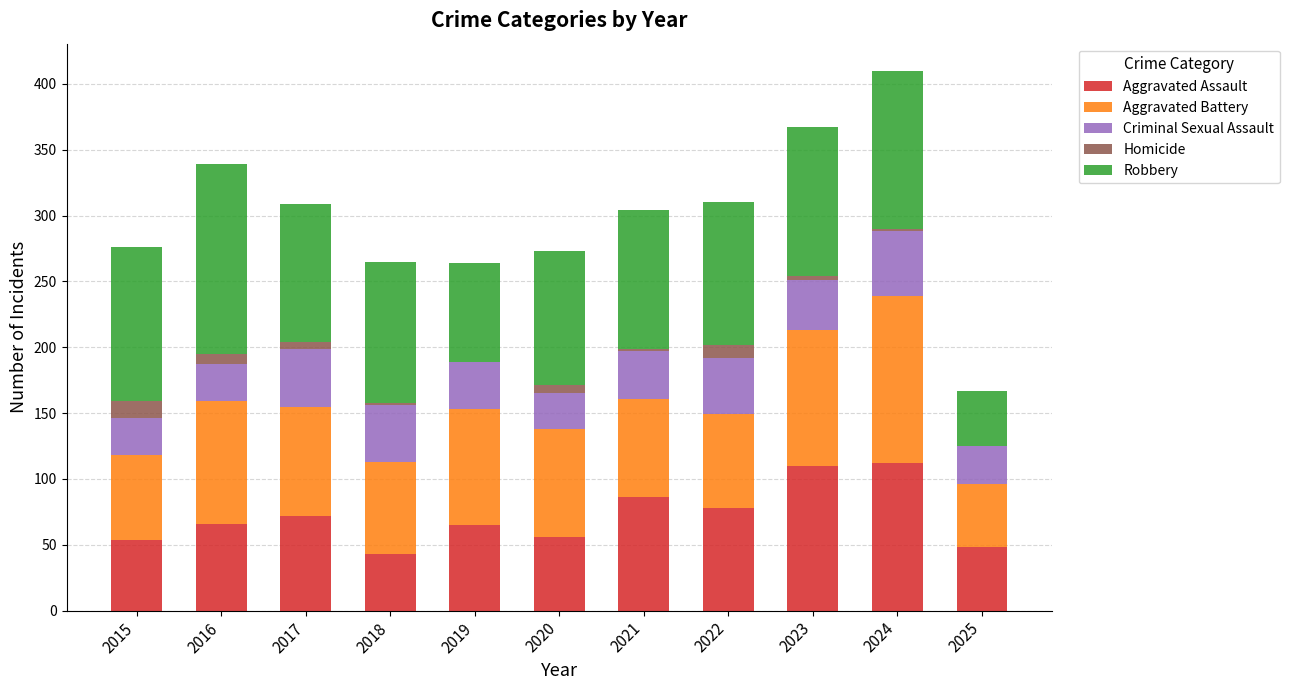

True or false: Aggravated Assault has a value of 36 at 2019.

False